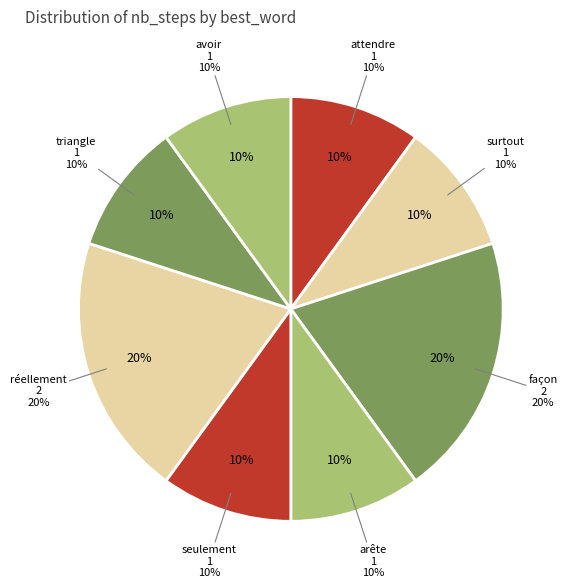

Is arête the majority of the pie?

No